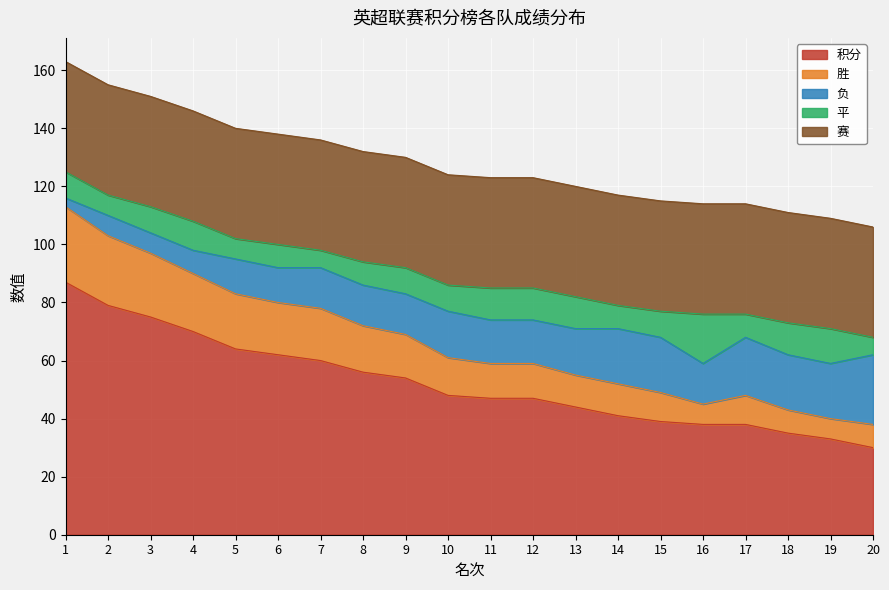

Which series changed the most between 2 and 8?

积分